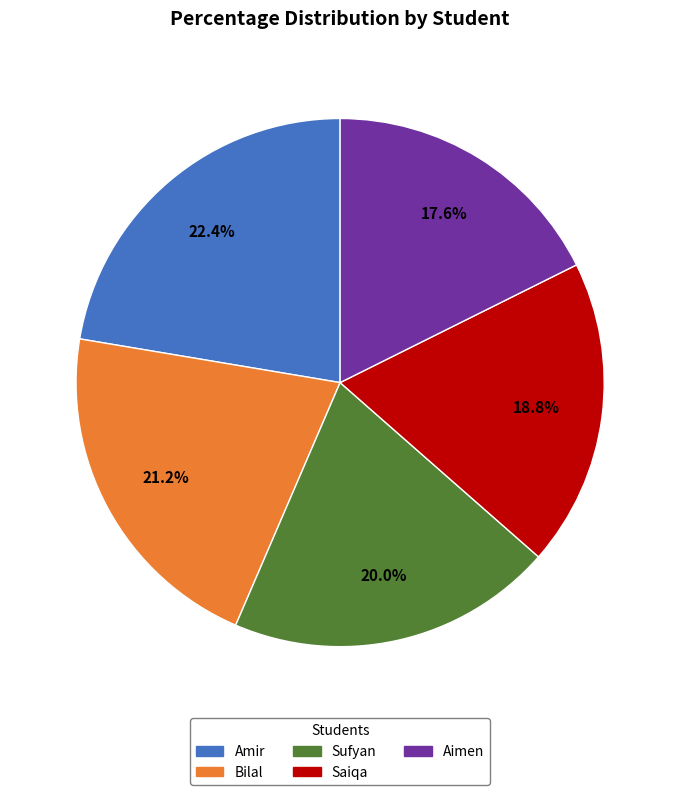

The Bilal slice represents 21% of the pie. True or false?

True